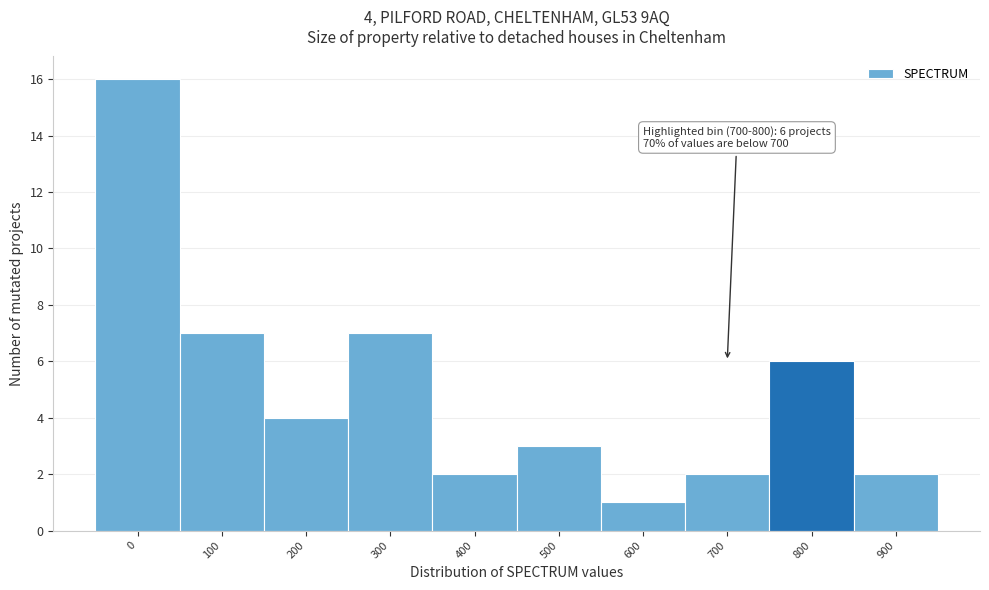

Reading right to left, list all the values displayed in this chart.

900=2	800=6	700=2	600=1	500=3	400=2	300=7	200=4	100=7	0=16